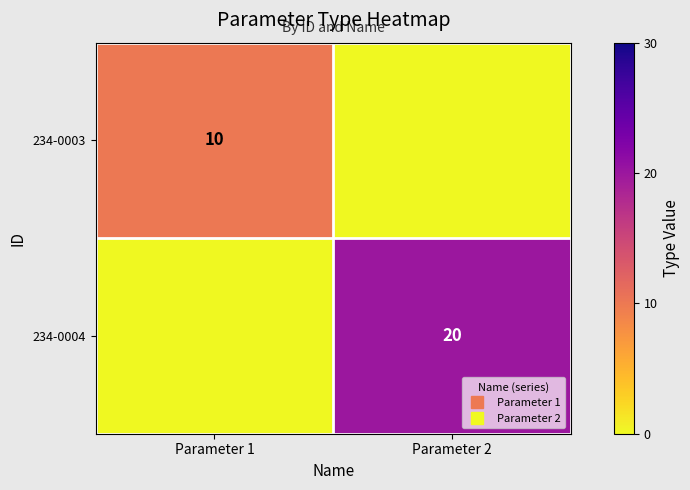

At which label is 234-0004 closest to 10?

Parameter 1